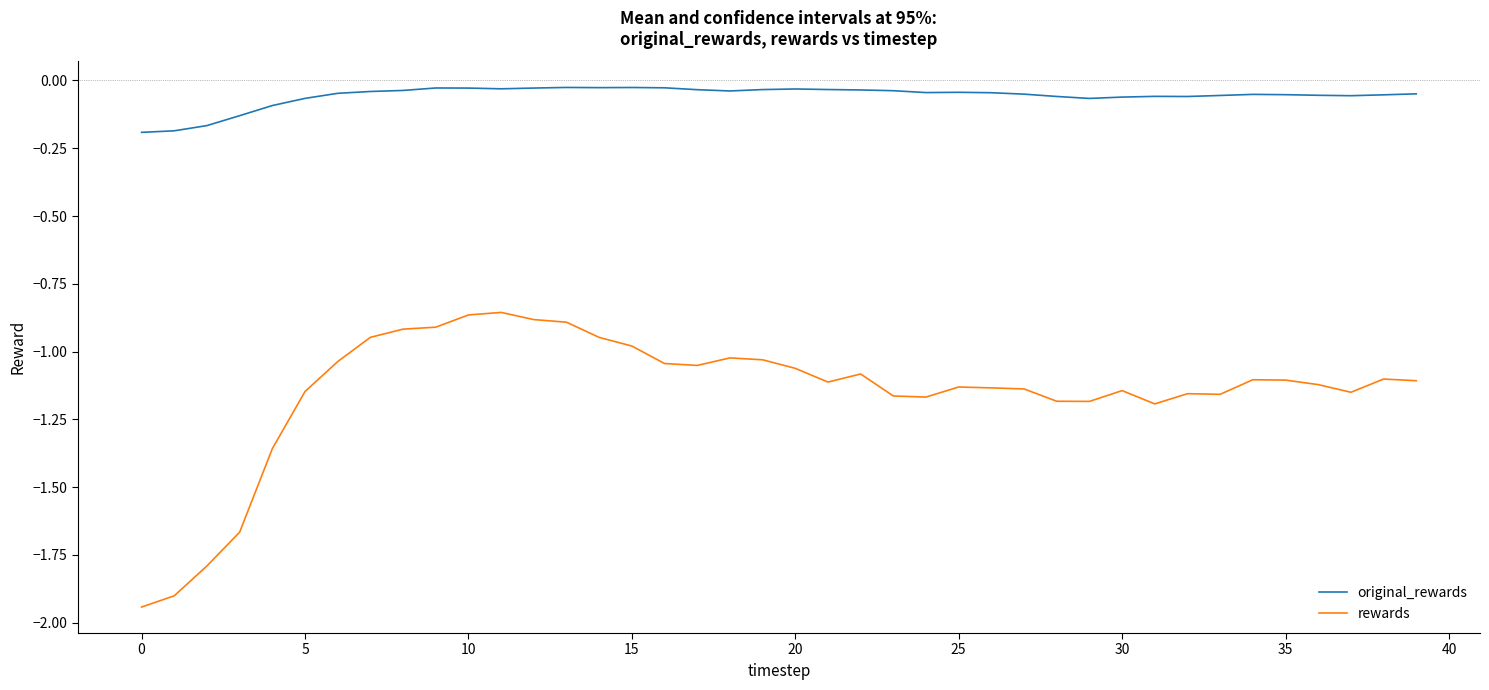

What is the difference between the maximum and minimum values in the original_rewards series?

0.2